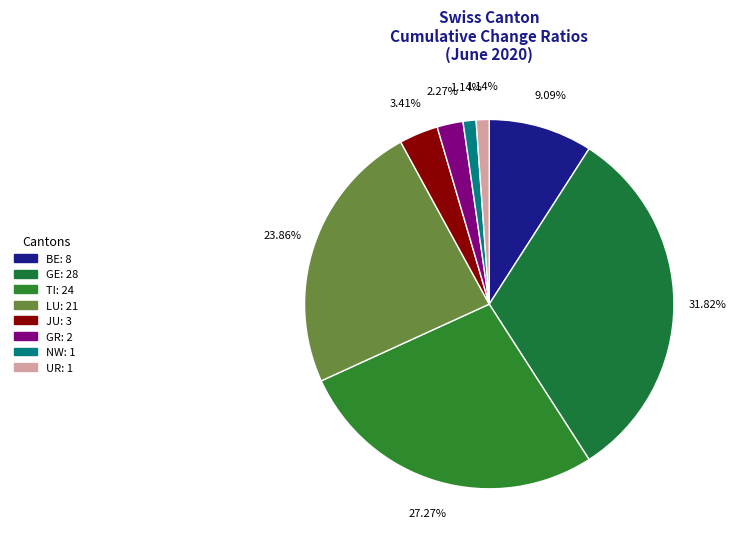

Which slice is the largest?

GE